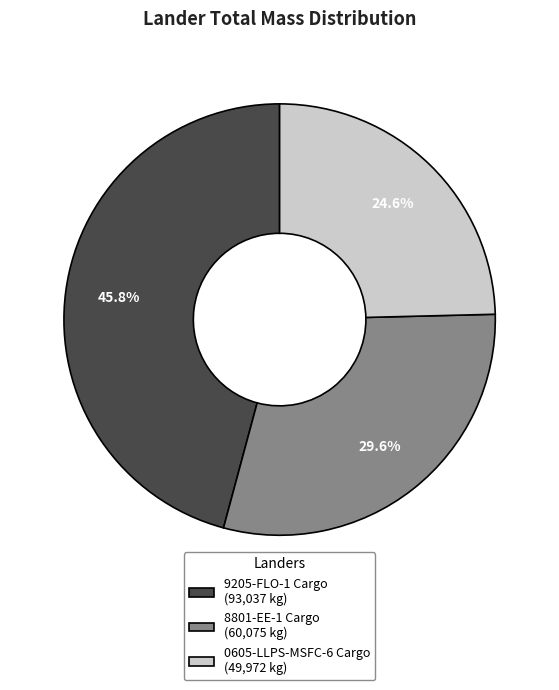

Does 8801-EE-1 Cargo represent more than half of the total?

No